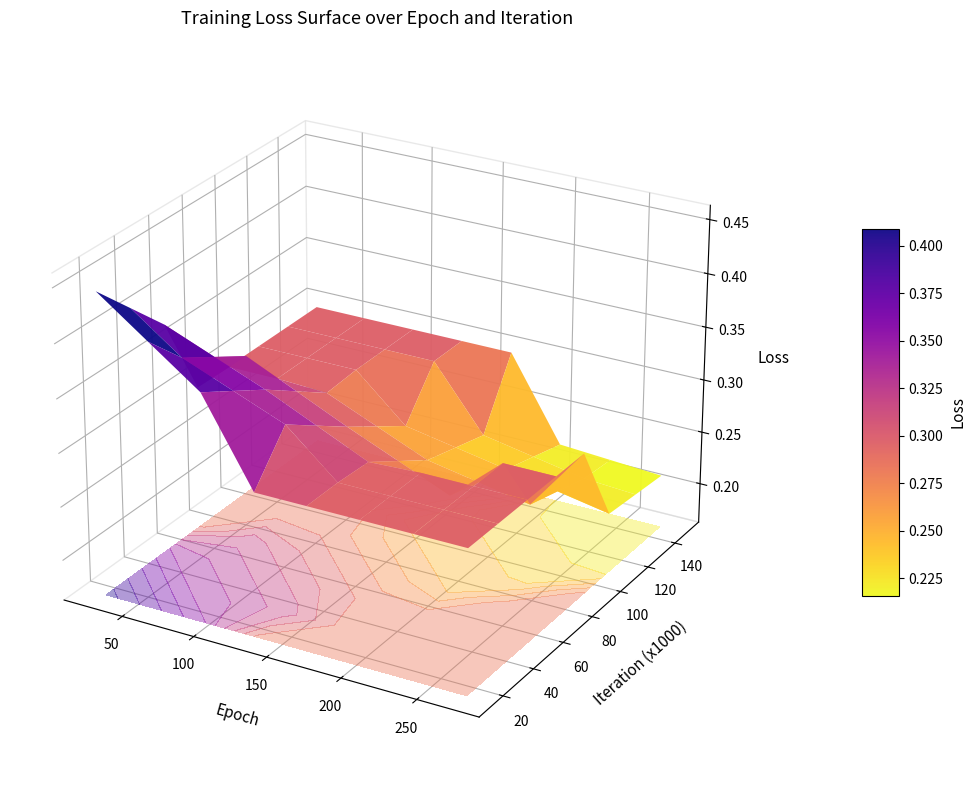

What is the smallest value displayed?

0.2